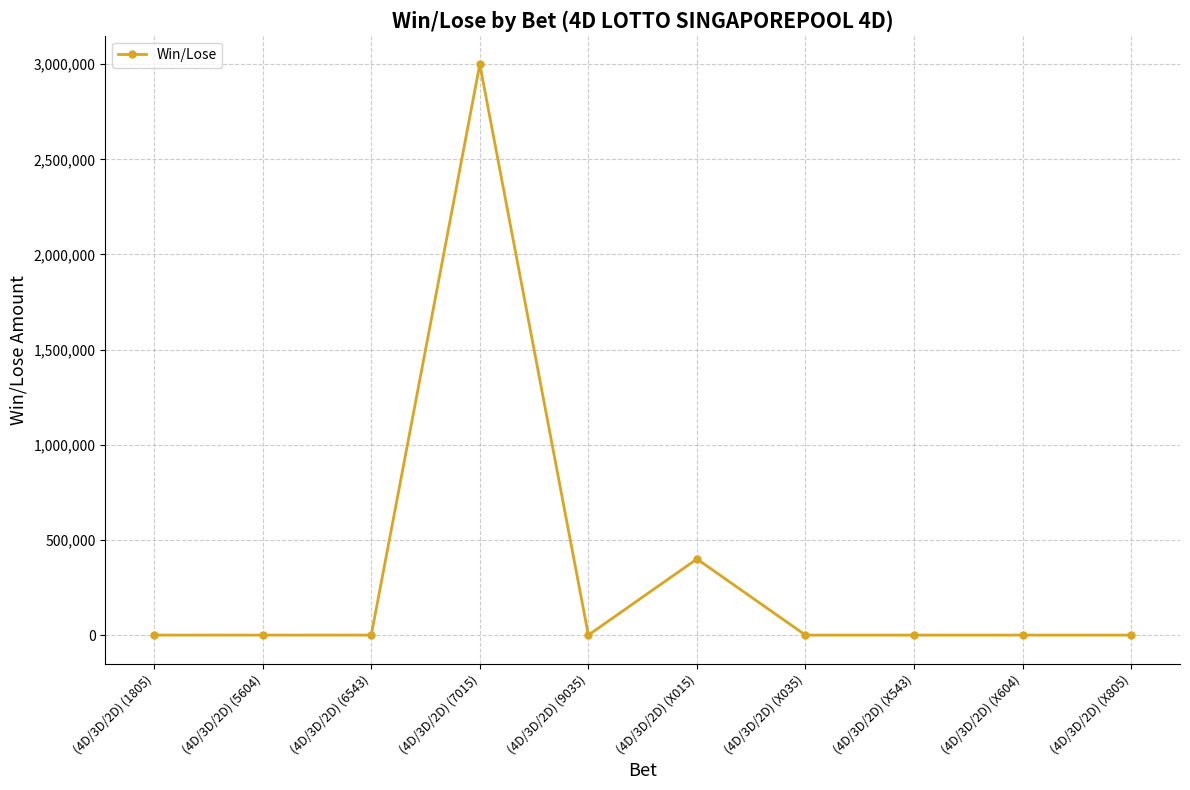

The value at (4D/3D/2D) (7015) is 2999660. True or false?

True